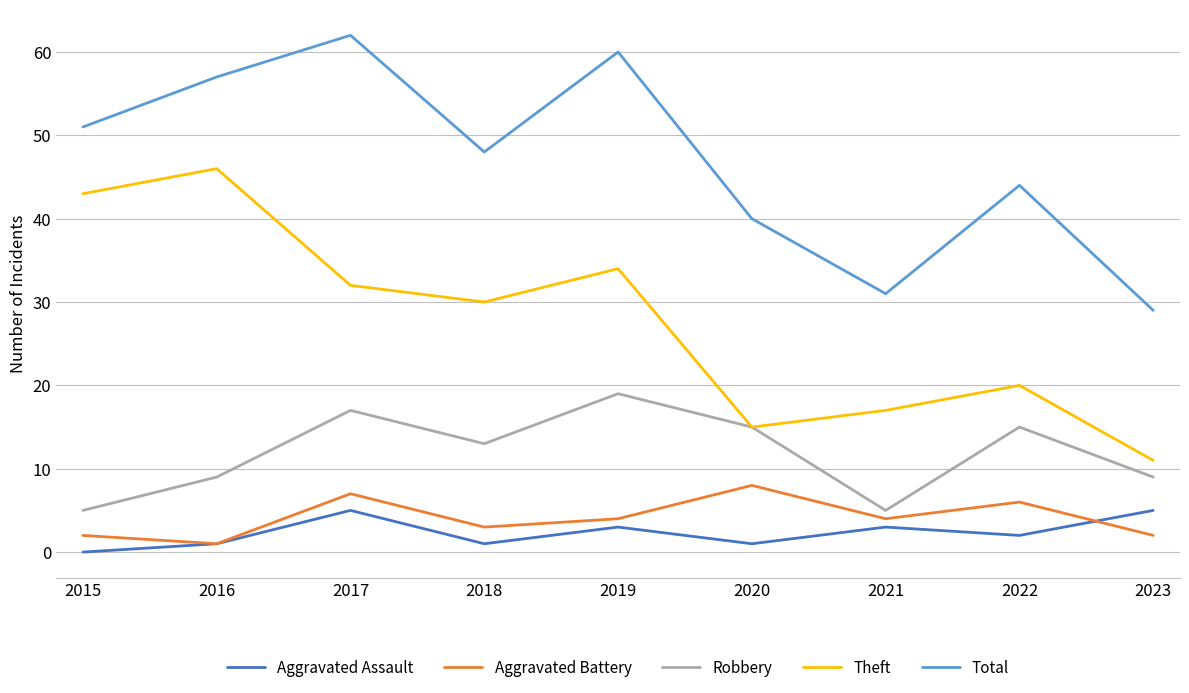

True or false: Total has a value of 57 at 2020.

False